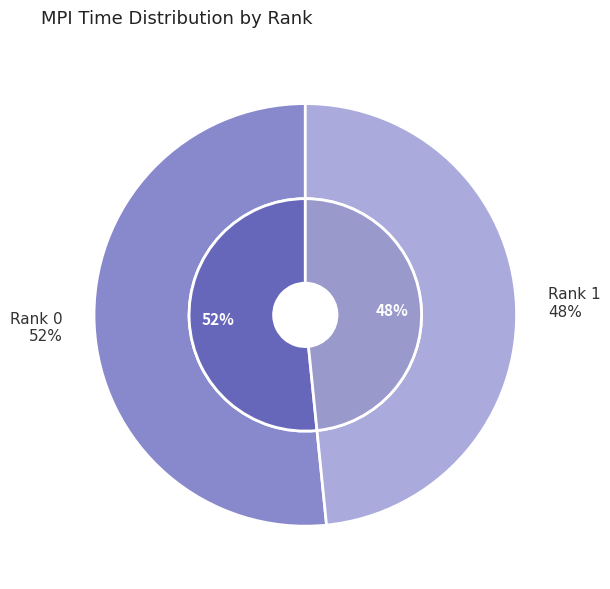

To the nearest percent, what percentage of the pie is 0?

52%